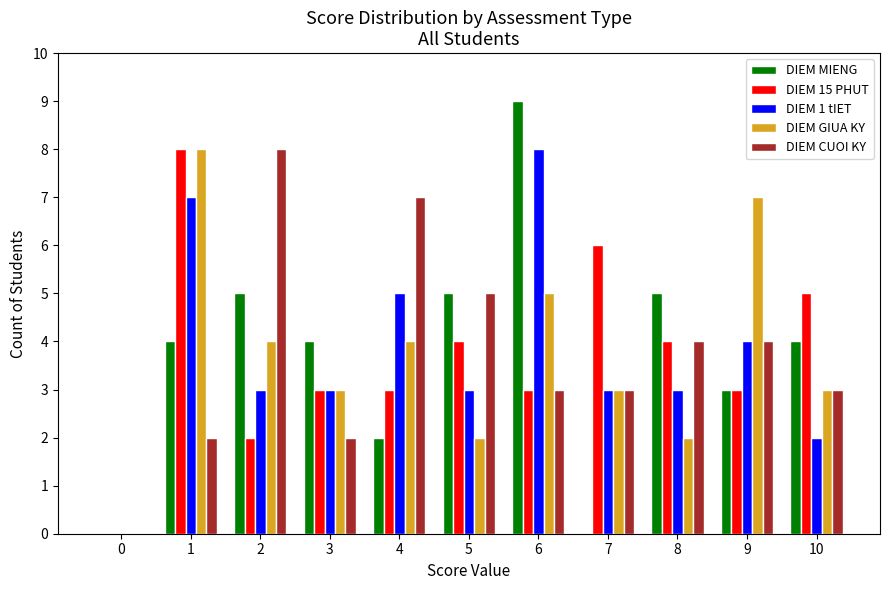

What are all the series names shown in the legend?

DIEM MIENG, DIEM 15 PHUT, DIEM 1 tIET, DIEM GIUA KY, DIEM CUOI KY